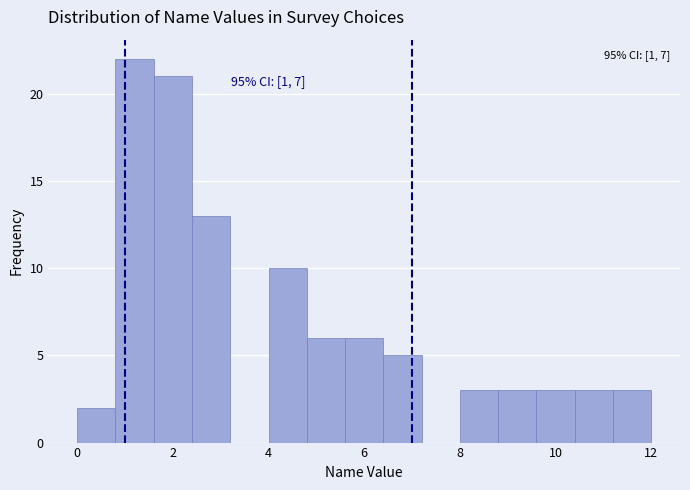

Which range on the x-axis has the tallest bar?

0.8 to 1.6